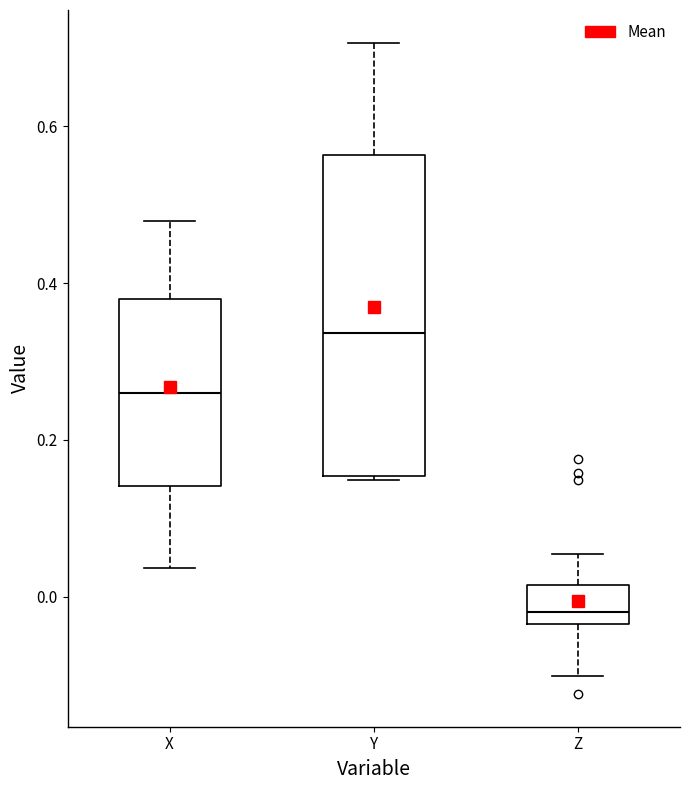

Comparing the boxes themselves (not the whiskers), which one is the tallest?

Y